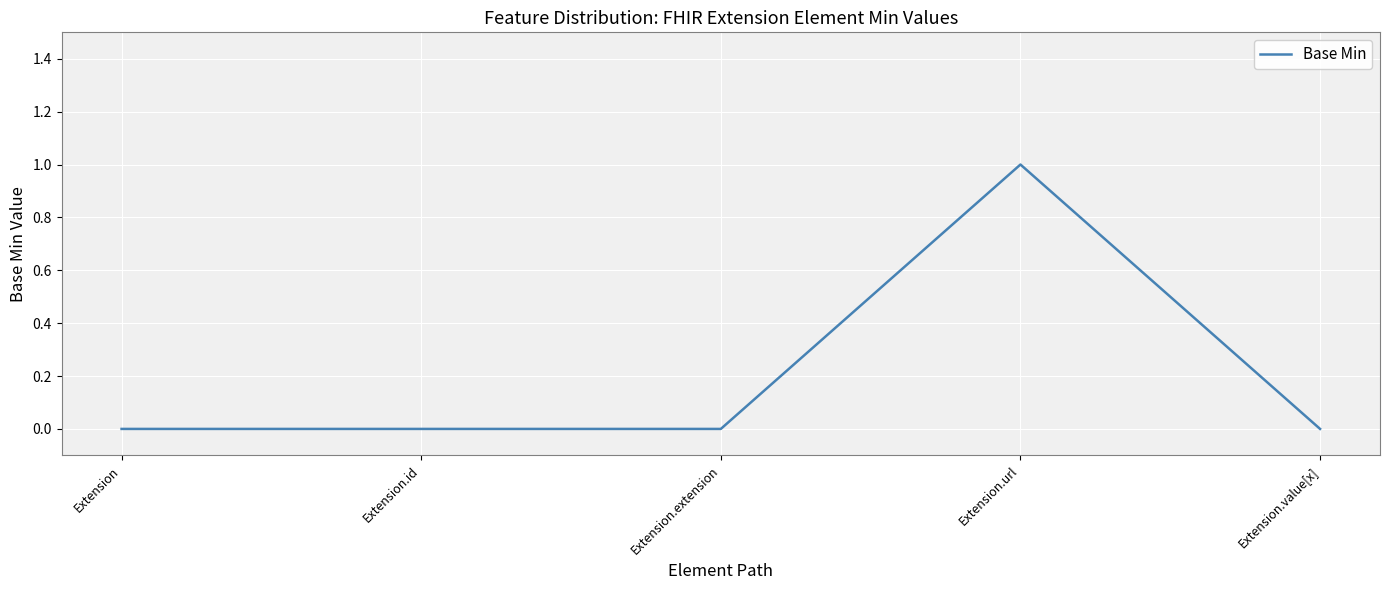

What is the sum of all values?

1